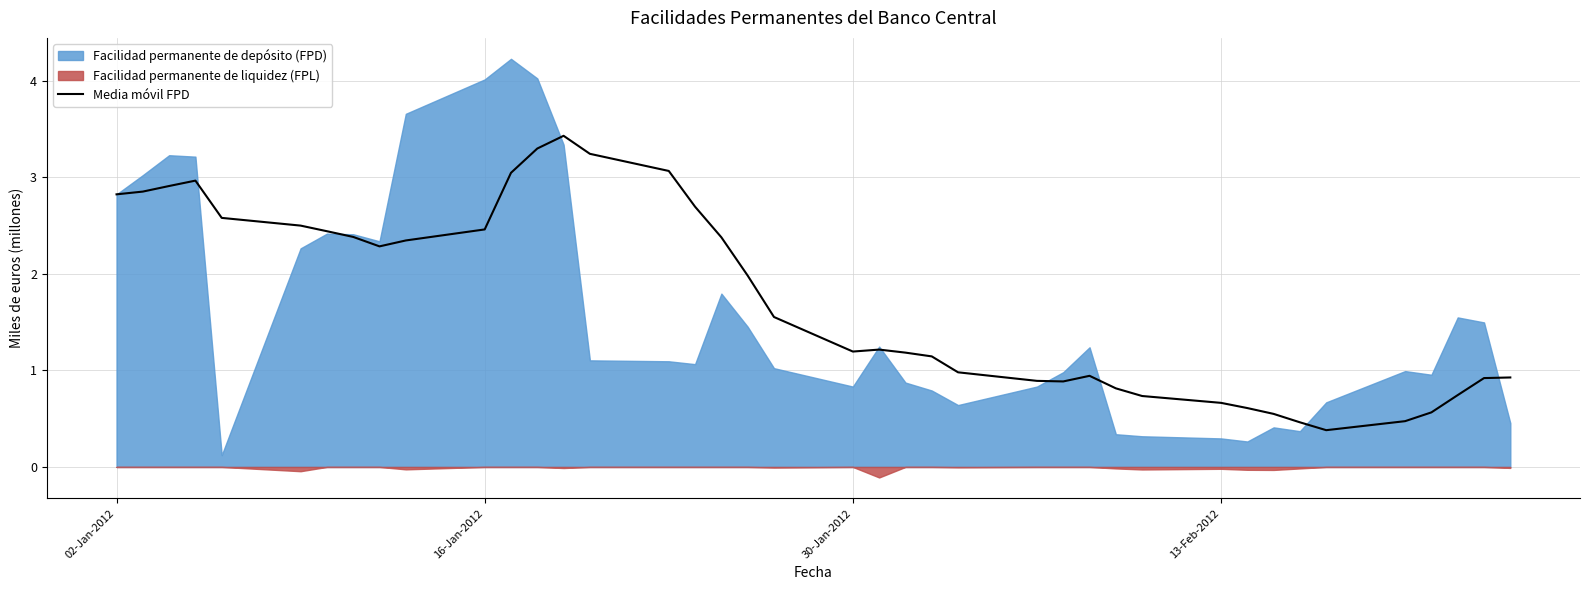

Reading right to left, what are all the values shown in this chart?

0.9	0.9	0.7	0.6	0.5	0.4	0.5	0.5	0.6	0.7	0.7	0.8	0.9	0.9	0.9	1.0	1.1	1.2	1.2	1.2	1.6	2.0	2.4	2.7	3.1	3.2	3.4	3.3	3.0	2.5	2.3	2.3	2.4	2.4	2.5	2.6	3.0	2.9	2.9	2.8